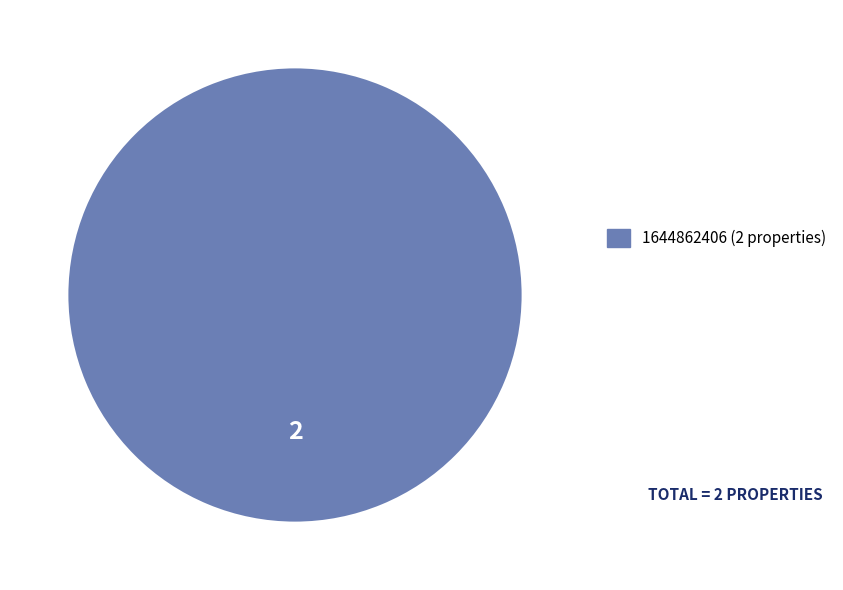

Is there any slice that represents more than half of the pie?

Yes